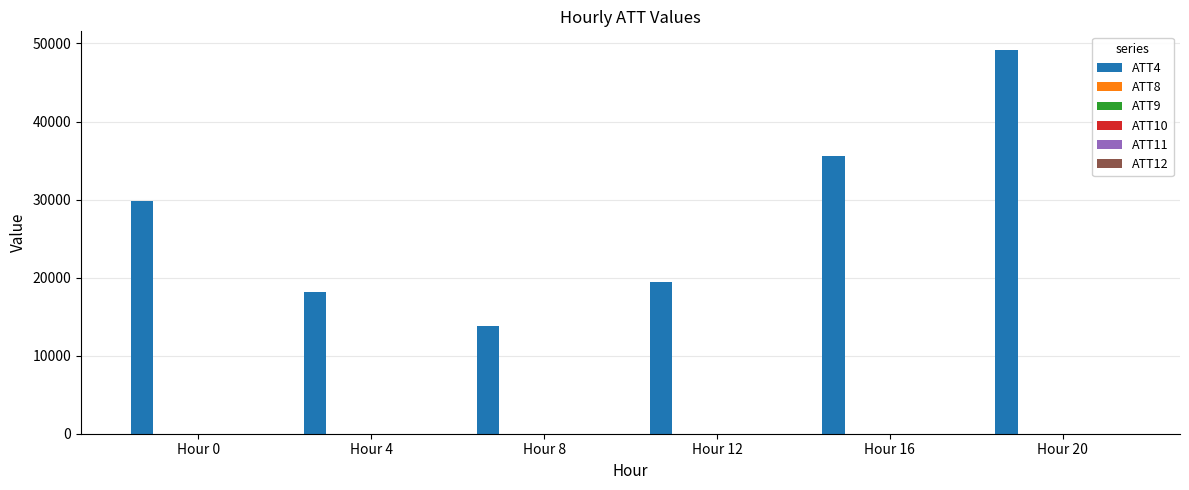

The ATT9 series shows 16.5 at Hour 0. True or false?

True